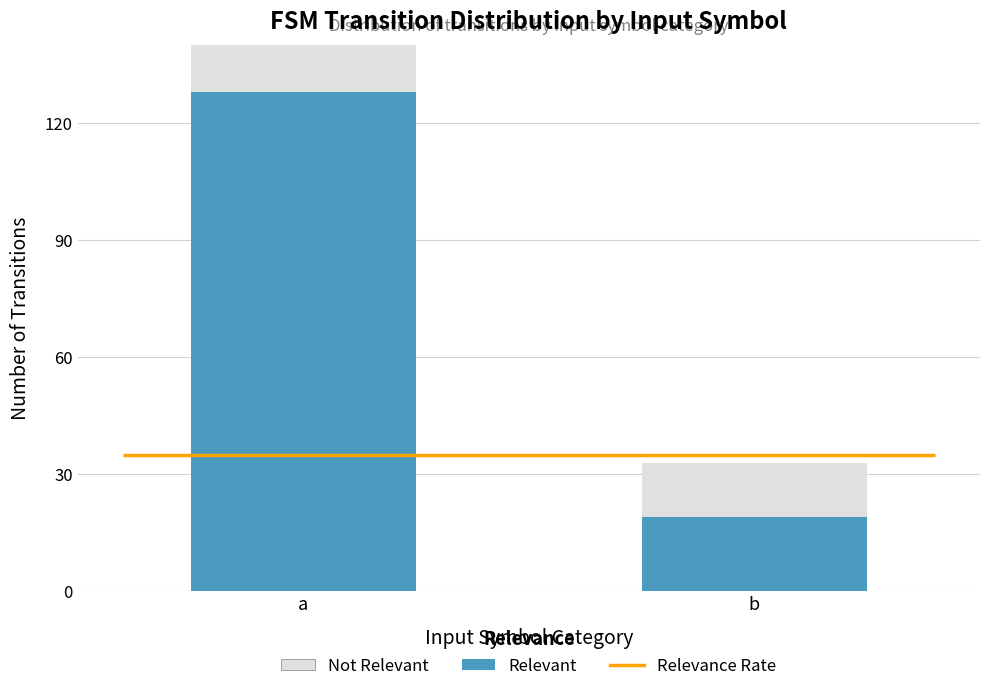

Which label corresponds to the smallest value in the chart?

b